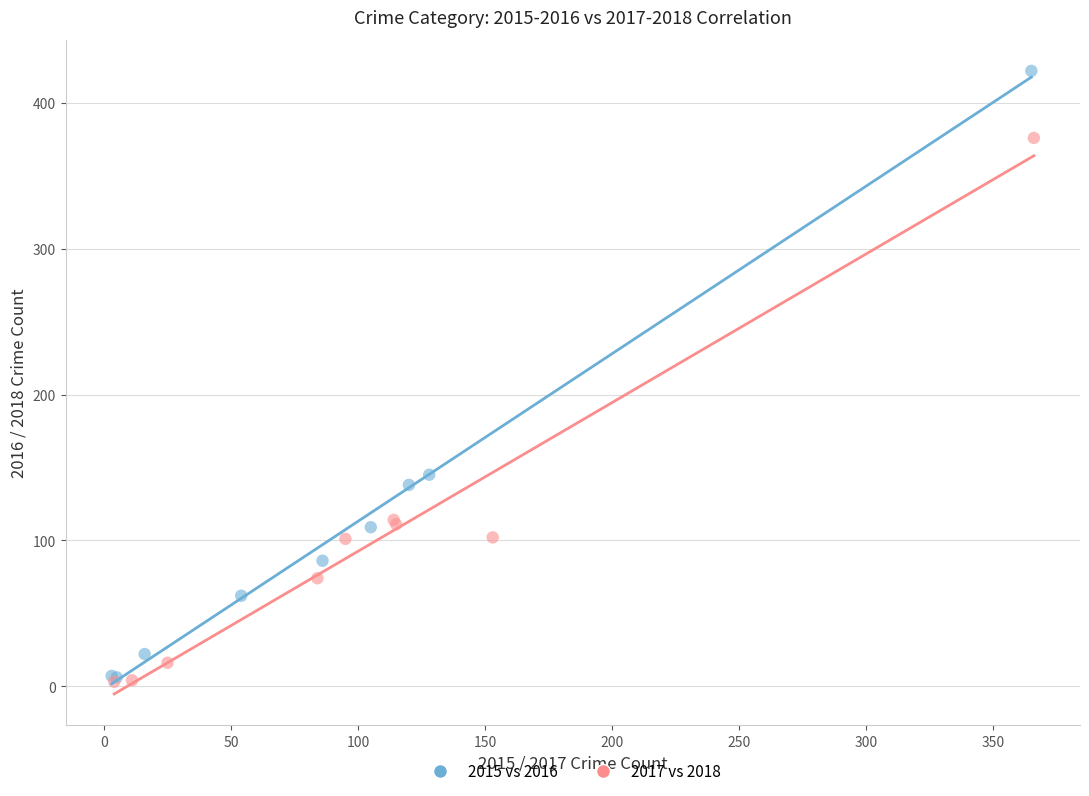

Which series has the largest Y range (max minus min)?

2015 vs 2016